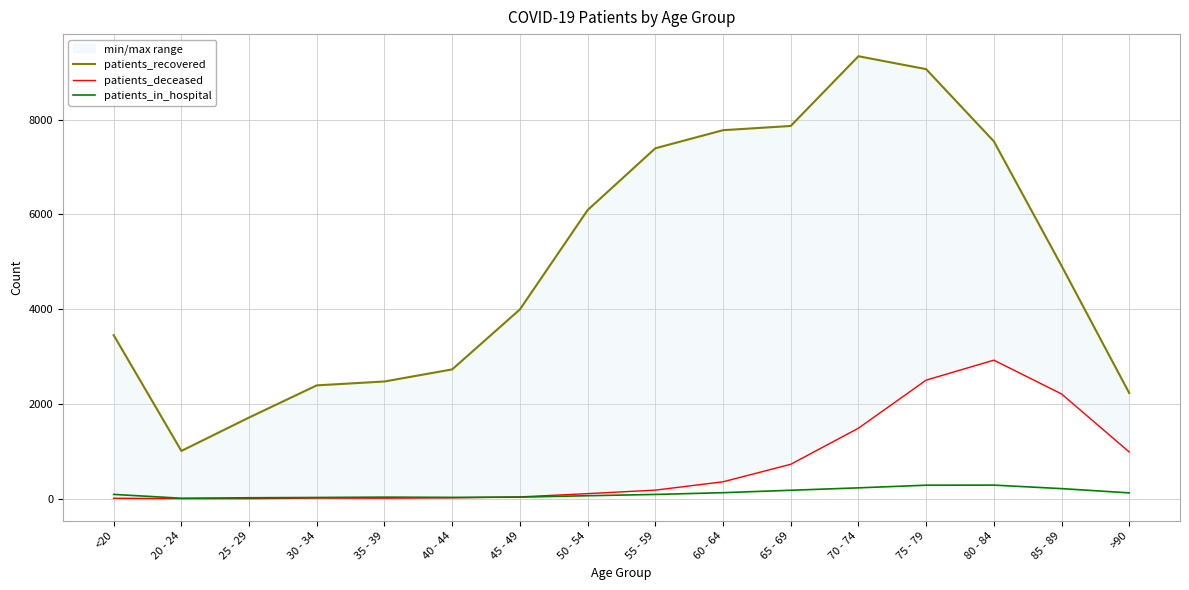

The patients_in_hospital series shows 296 at 85 - 89. True or false?

False